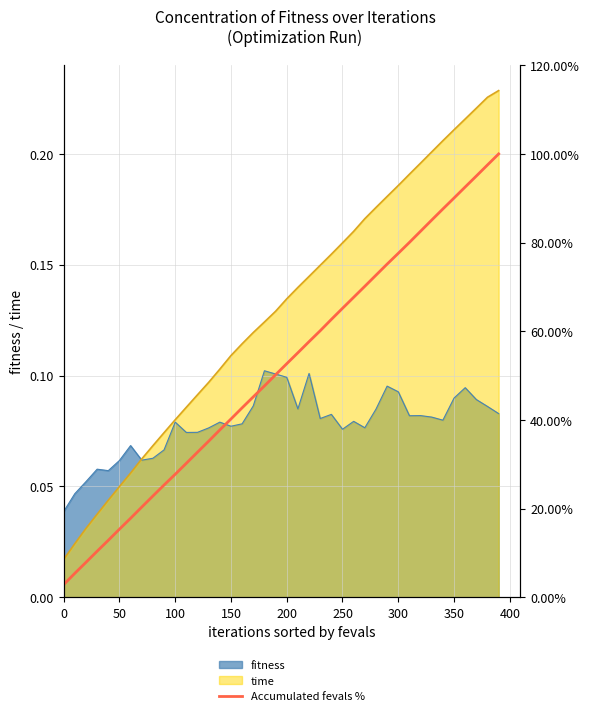

The chart shows a value of 23.0 at 150. True or false?

False